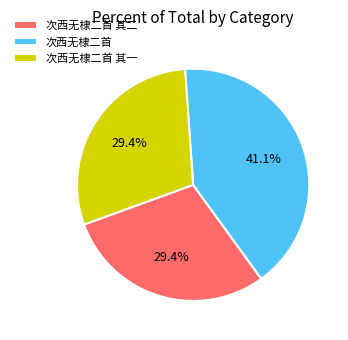

True or false: 次西无棣二首 其二 accounts for 41% of the total.

False